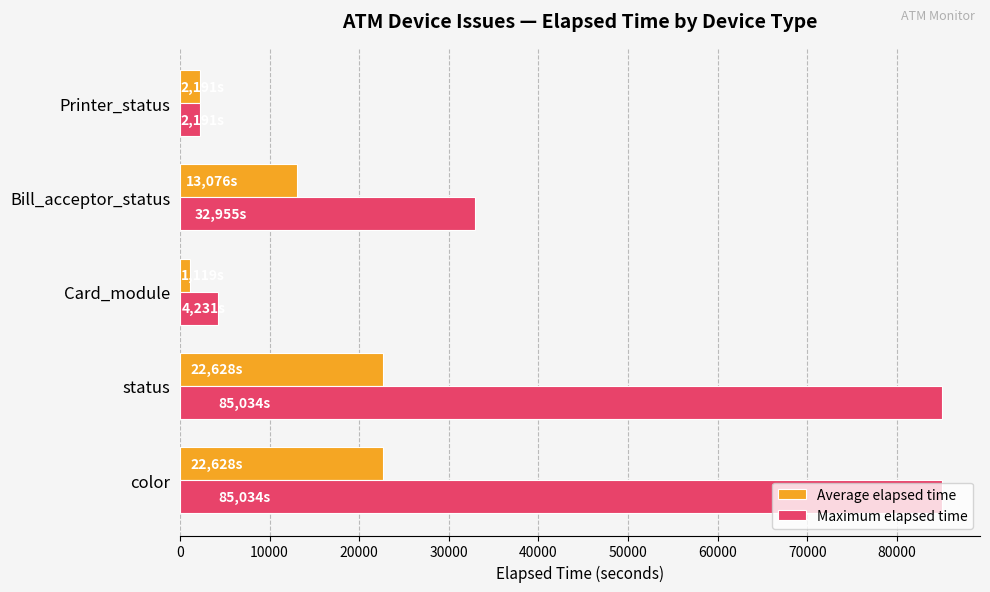

List the series in order of their overall mean, highest first.

Maximum elapsed time, Average elapsed time